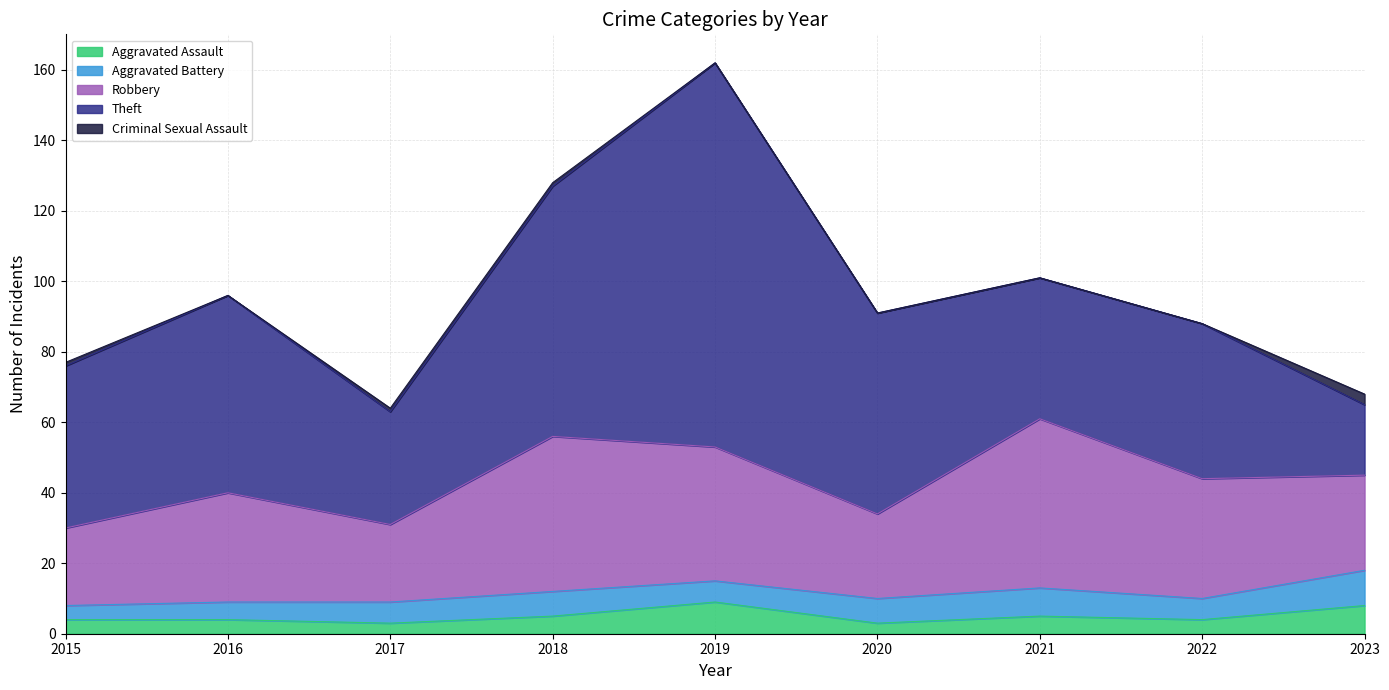

At which label does Aggravated Battery first exceed 6?

2018